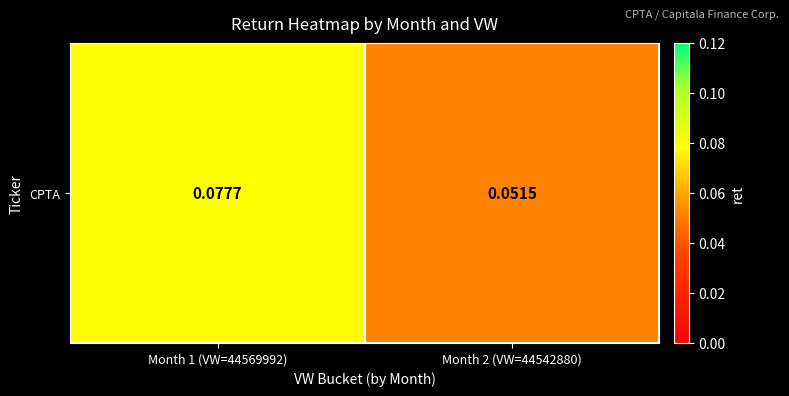

The value at Month 1 (VW=44569992) is 0.1. True or false?

True